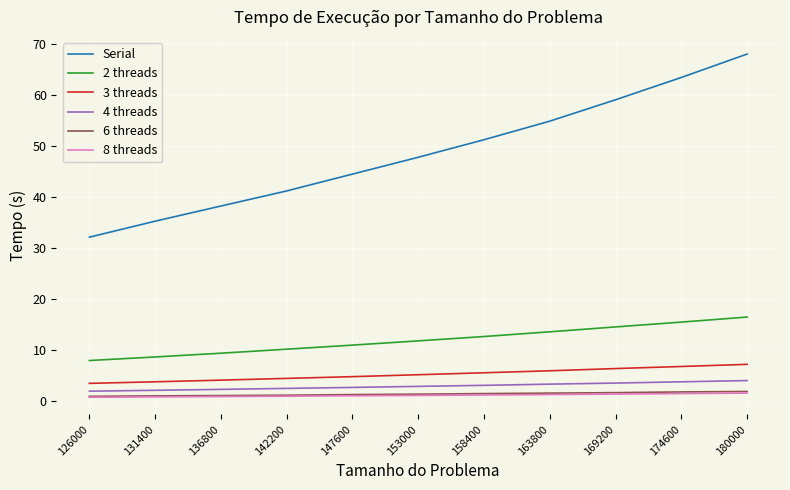

The 8 threads series shows 1.2 at 158400. True or false?

True